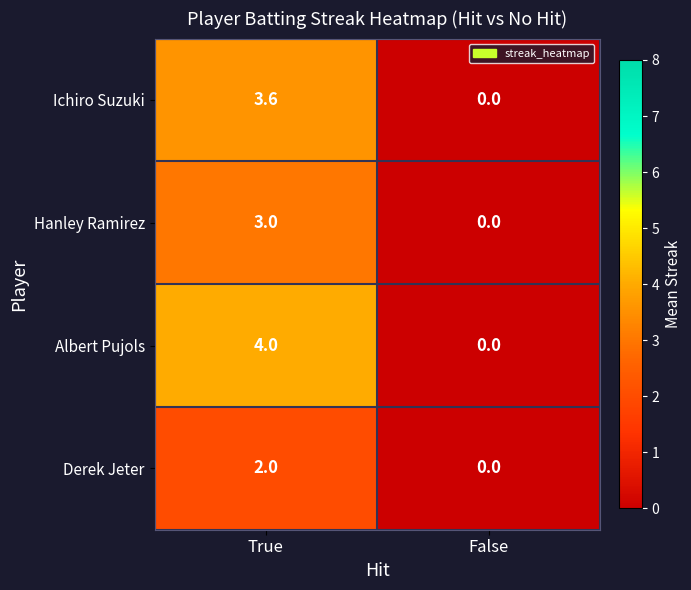

What is the sum of all Ichiro Suzuki values?

3.6